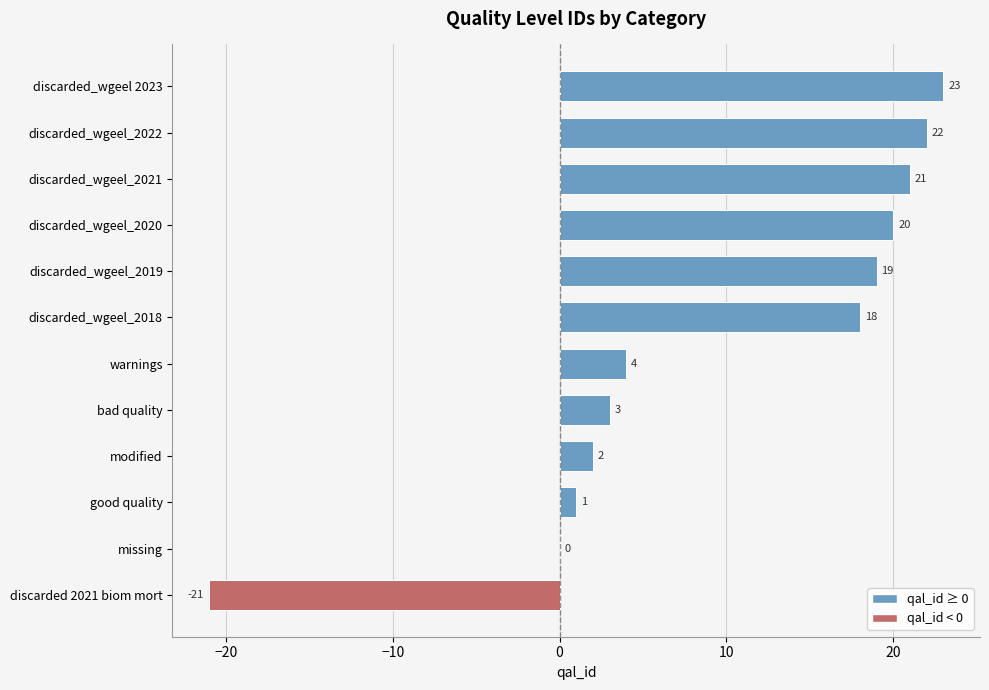

What is the greatest value displayed?

23